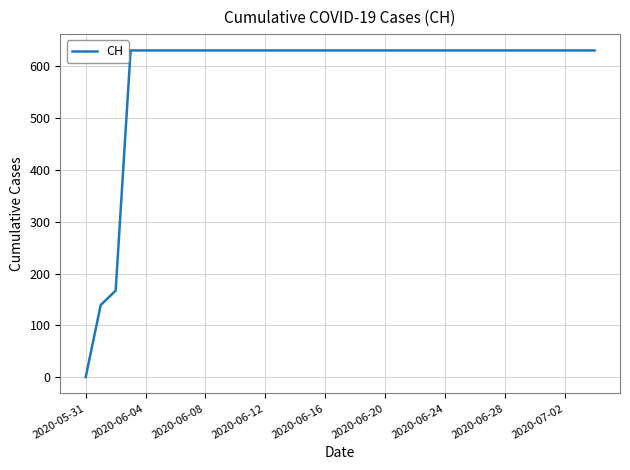

How many values are below 631?

3